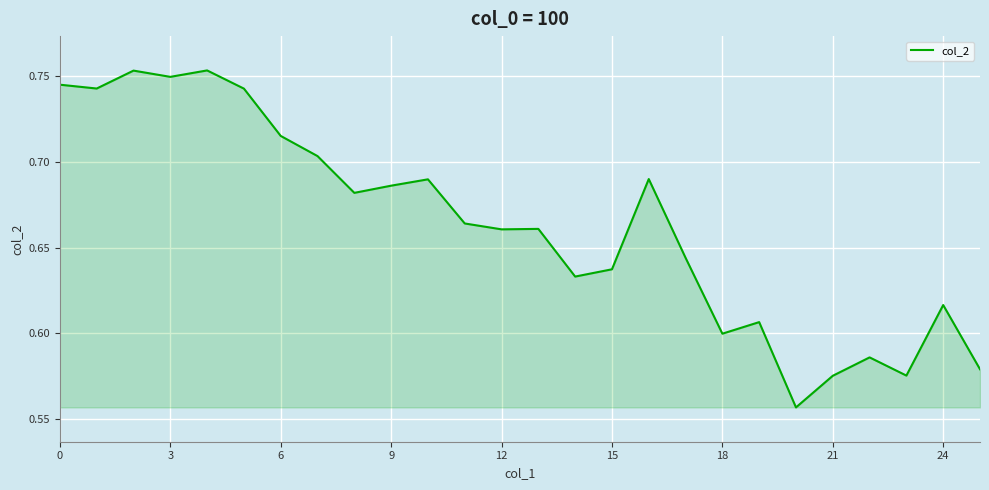

How many distinct data groups are displayed?

1